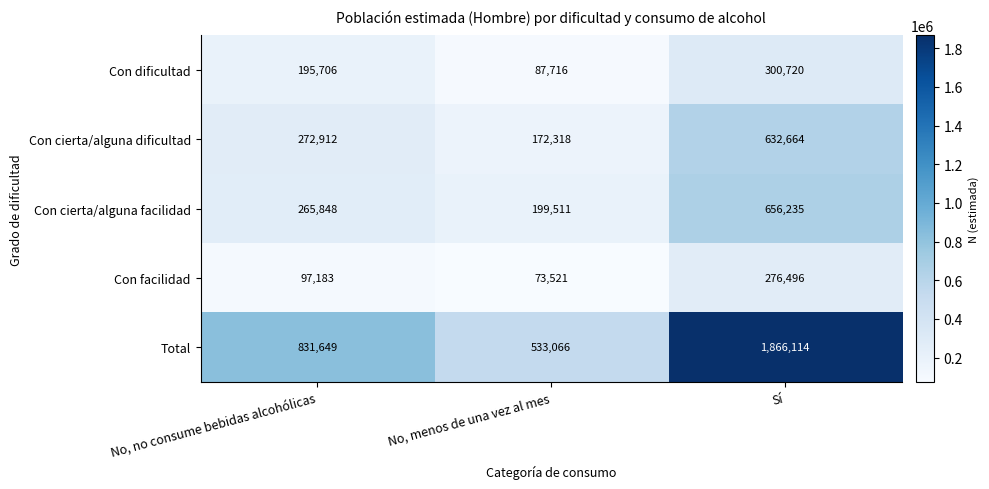

Reading right to left, transcribe all the data shown in this chart.

Con dificultad: 300720	87716	195706
Con cierta/alguna dificultad: 632664	172318	272912
Con cierta/alguna facilidad: 656235	199511	265848
Con facilidad: 276496	73521	97183
Total: 1866114	533066	831649